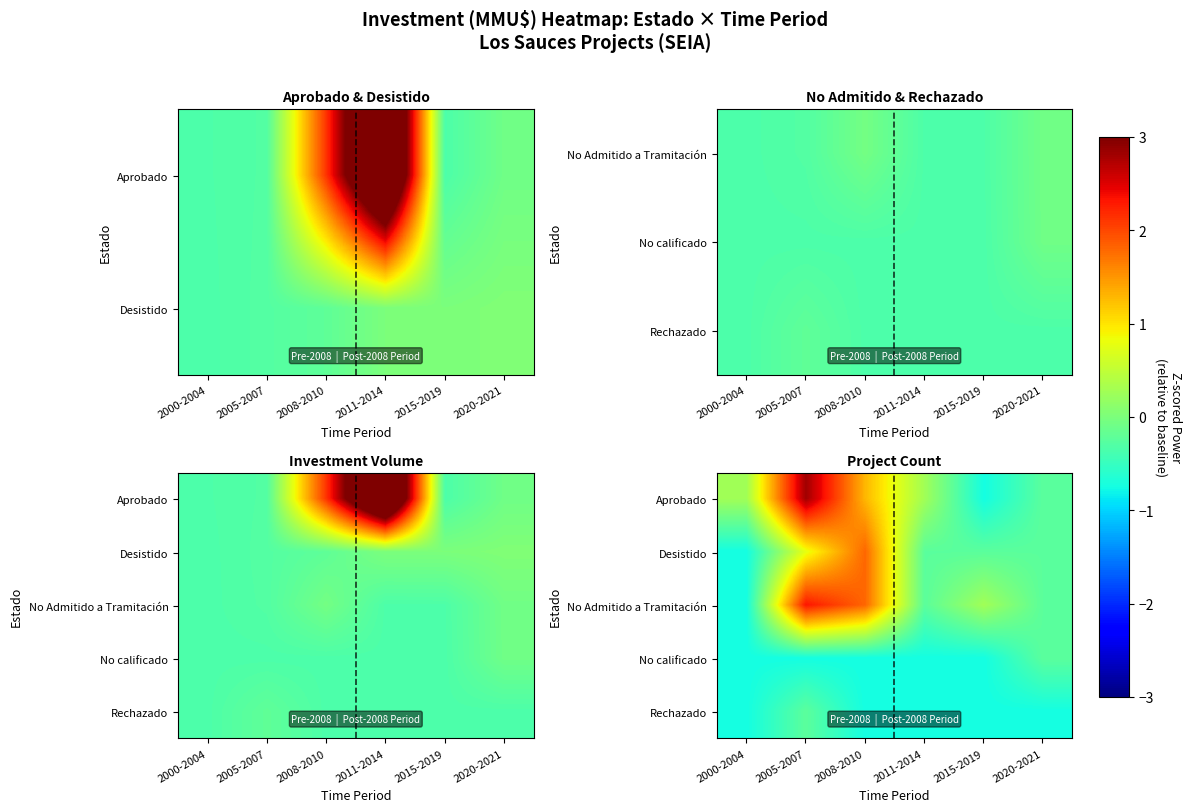

What is the greatest value displayed?

2.8